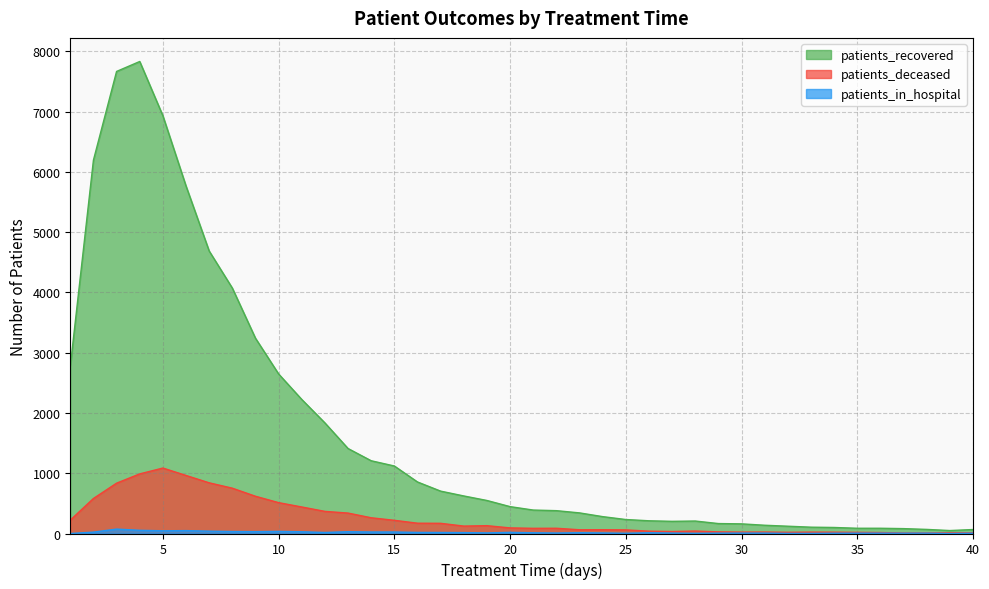

Where is the first local minimum for patients_deceased?

18